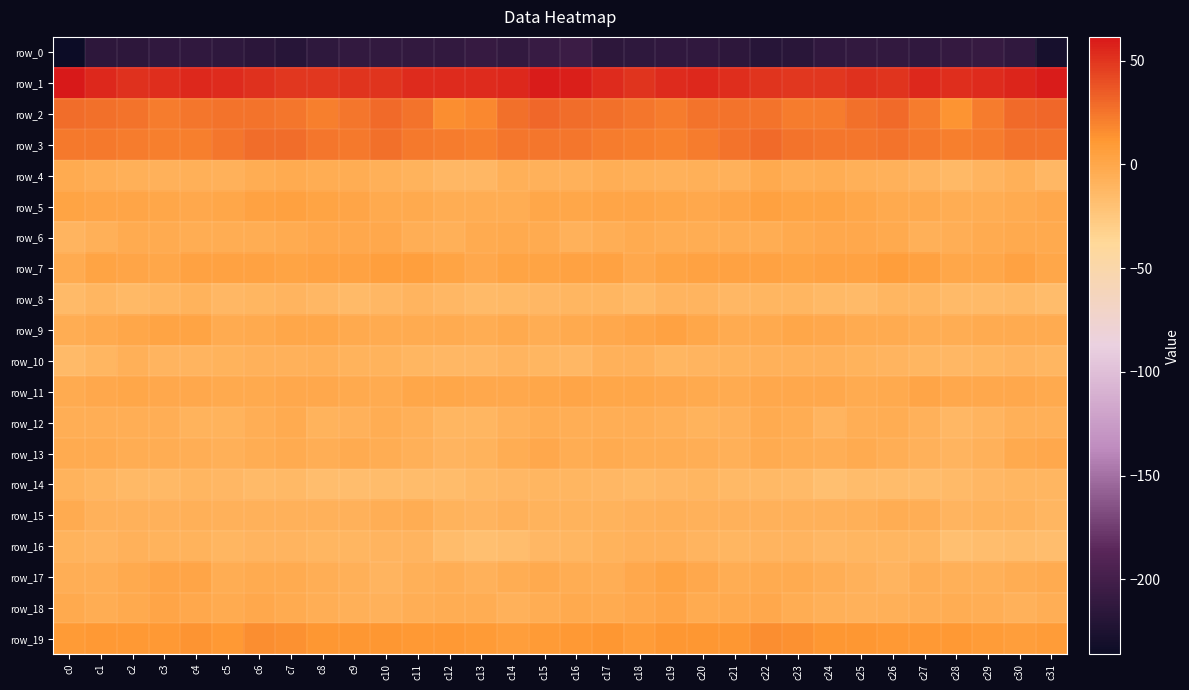

What is the total value across all series at c30?

-184.3